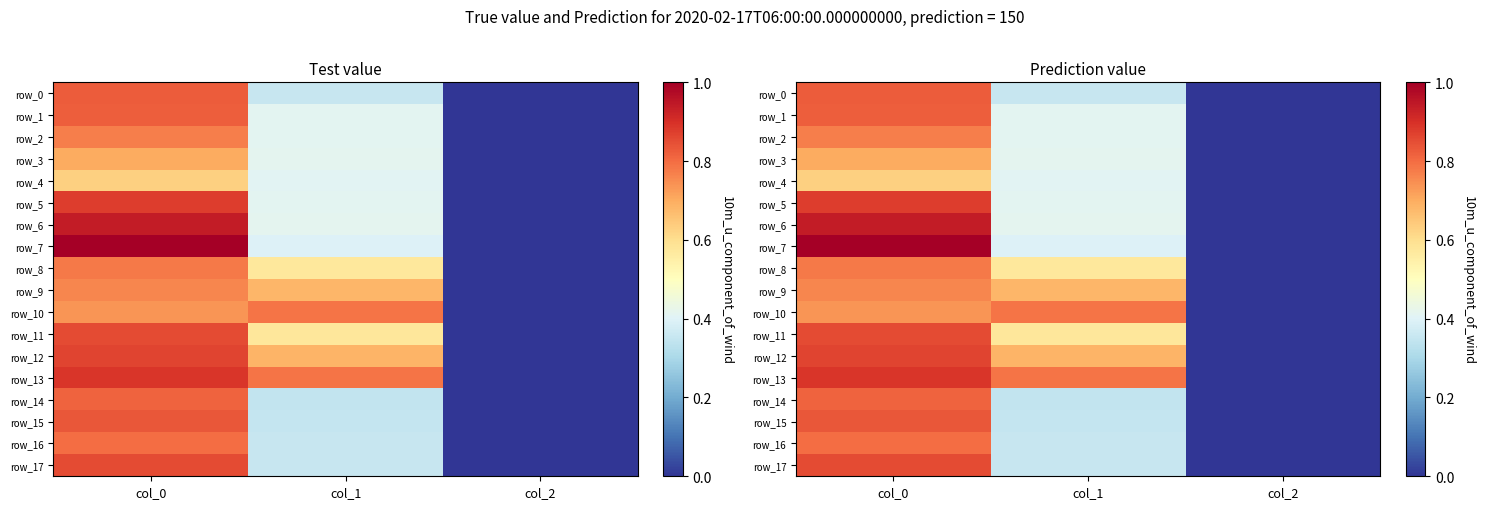

Which category has the lowest value in the row_14 series?

col_2